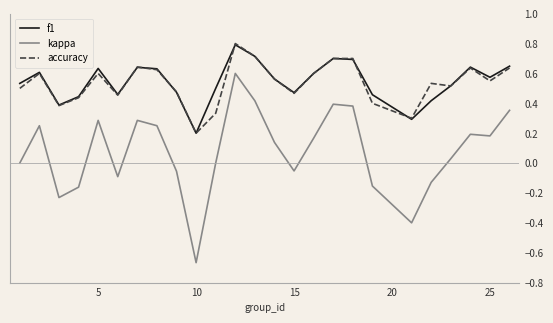

What is the maximum value shown in the chart?

0.8